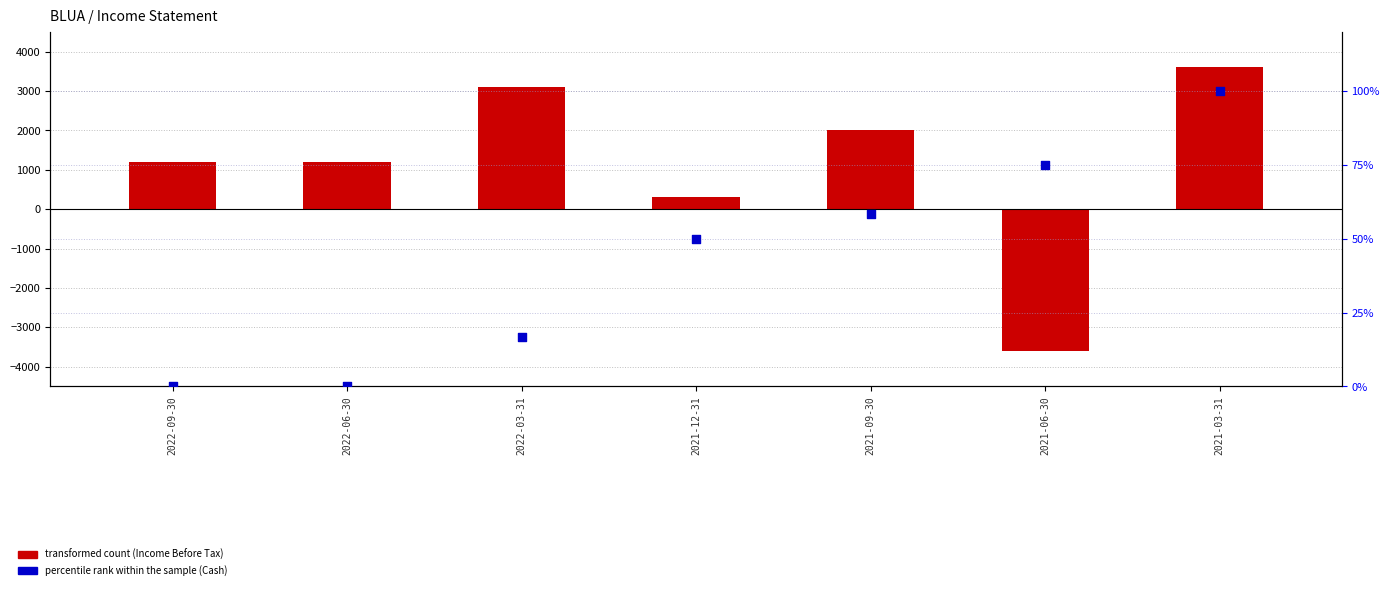

Which series reaches the minimum Y coordinate?

Income Before Tax